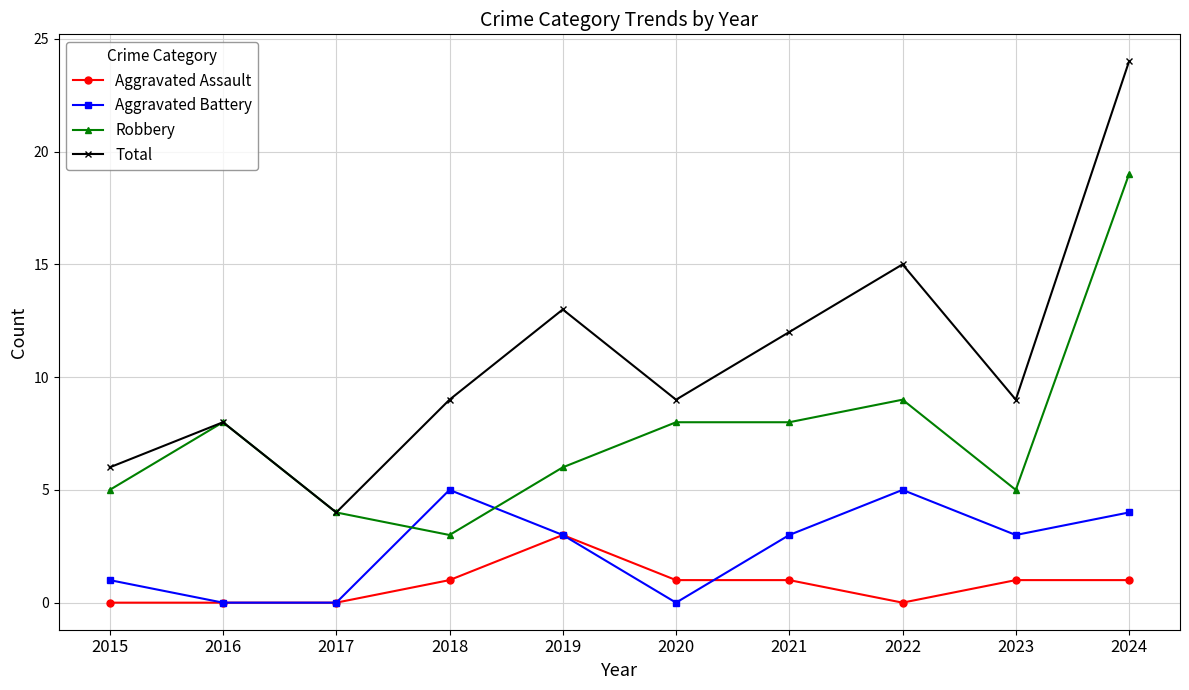

Between which two adjacent categories do Robbery and Aggravated Battery first intersect?

2017 and 2018